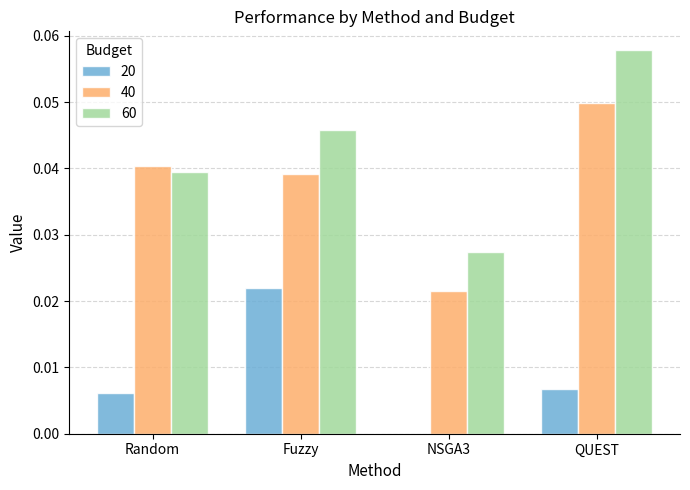

Is it true that 60 equals 0.0 at NSGA3?

True